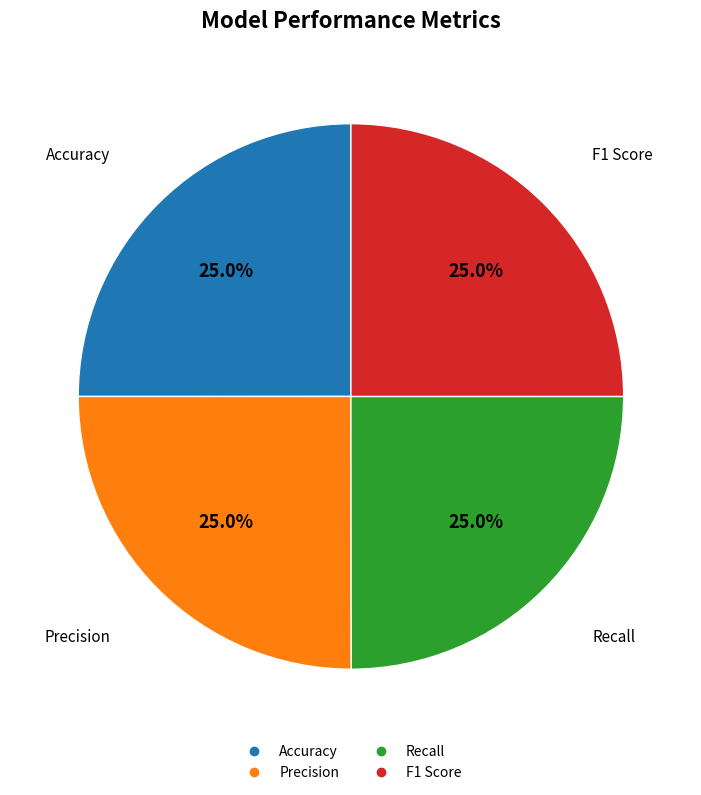

Is there any slice that represents more than half of the pie?

No